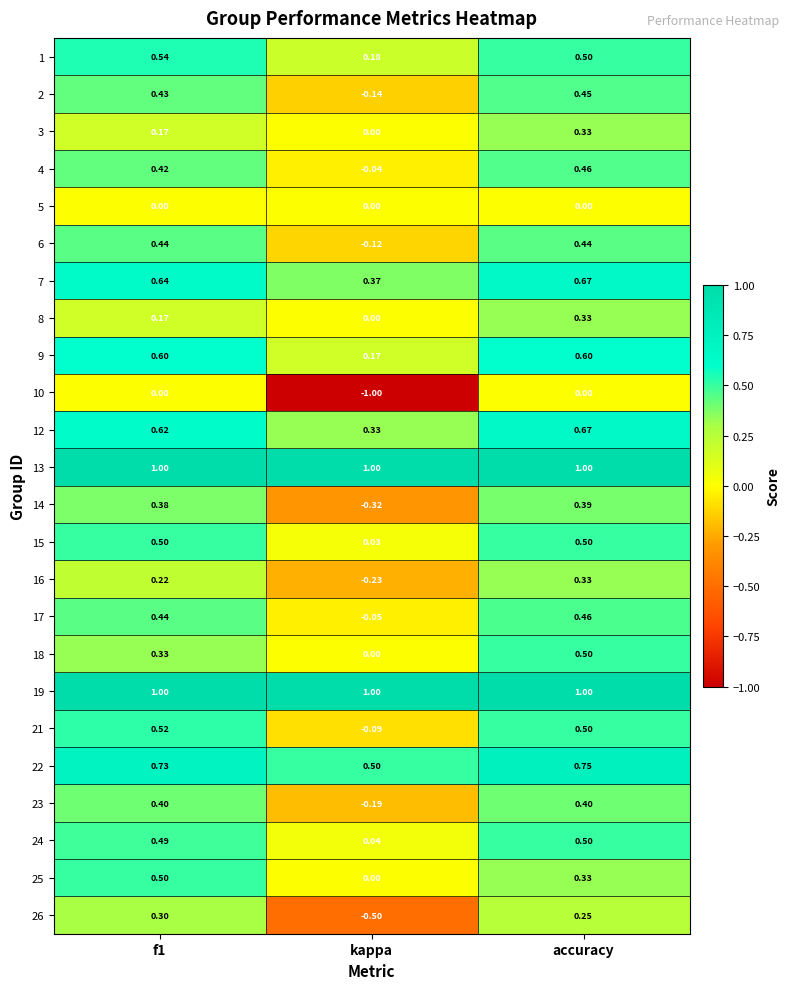

At which category is the sum across all series the highest?

accuracy